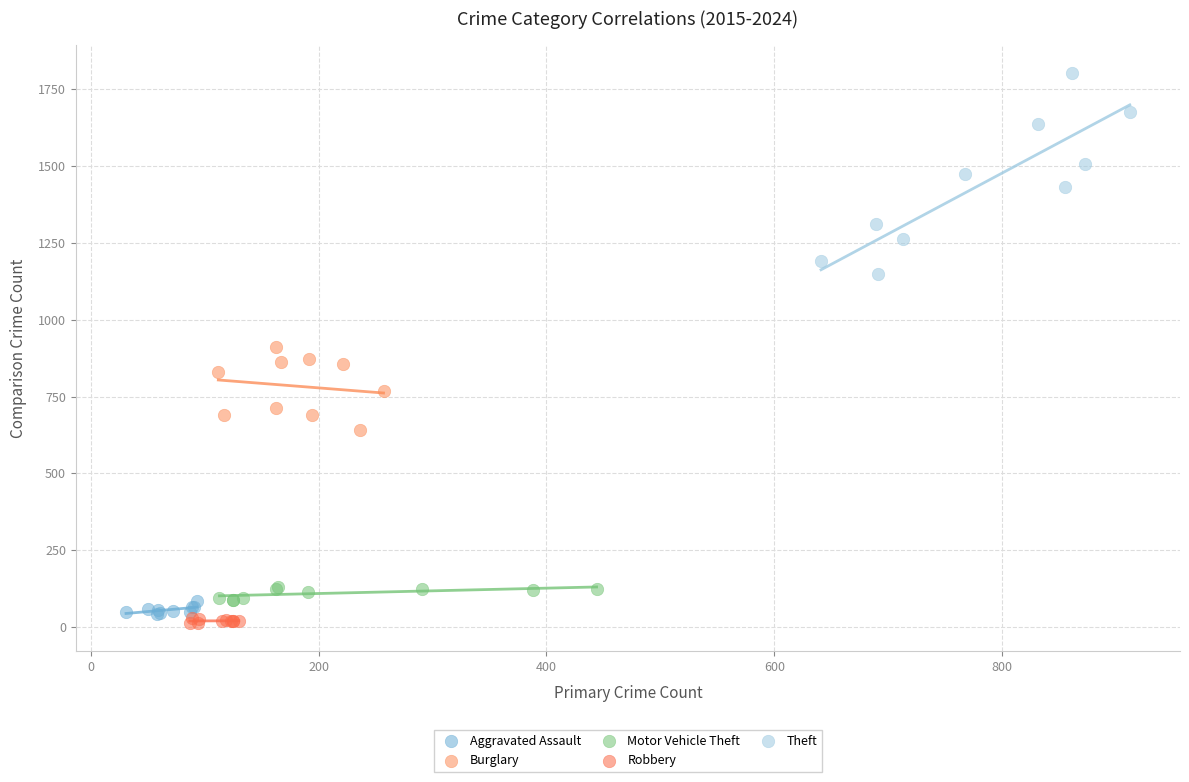

Which series has the largest Y range (max minus min)?

Theft